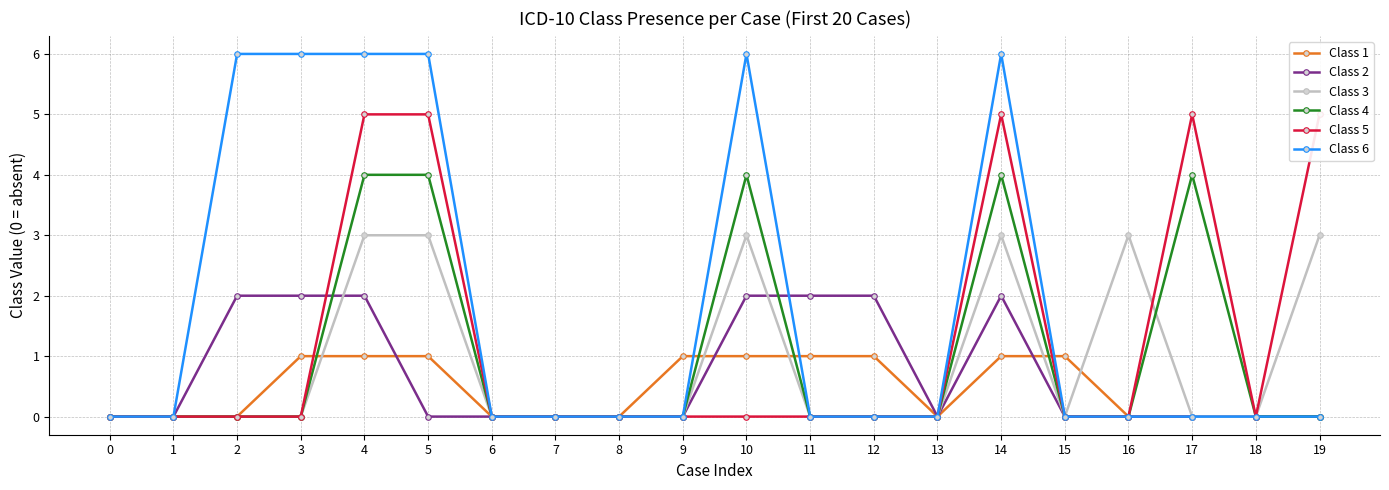

Between which two adjacent categories do Class 2 and Class 3 first intersect?

3 and 4